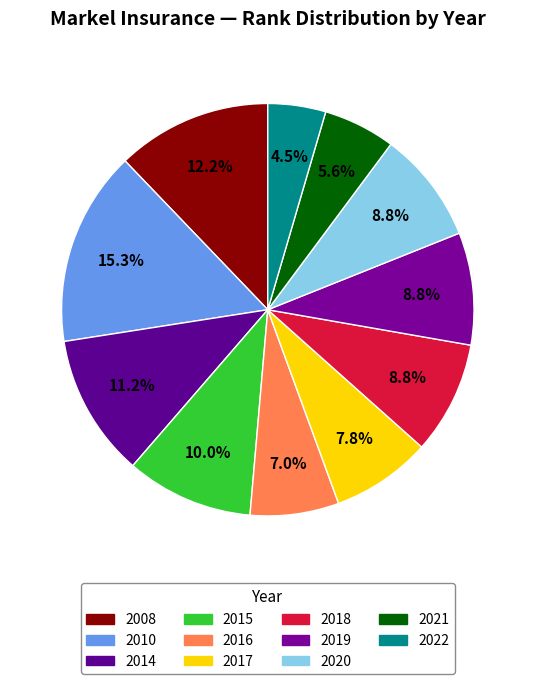

Is there any slice that represents more than half of the pie?

No